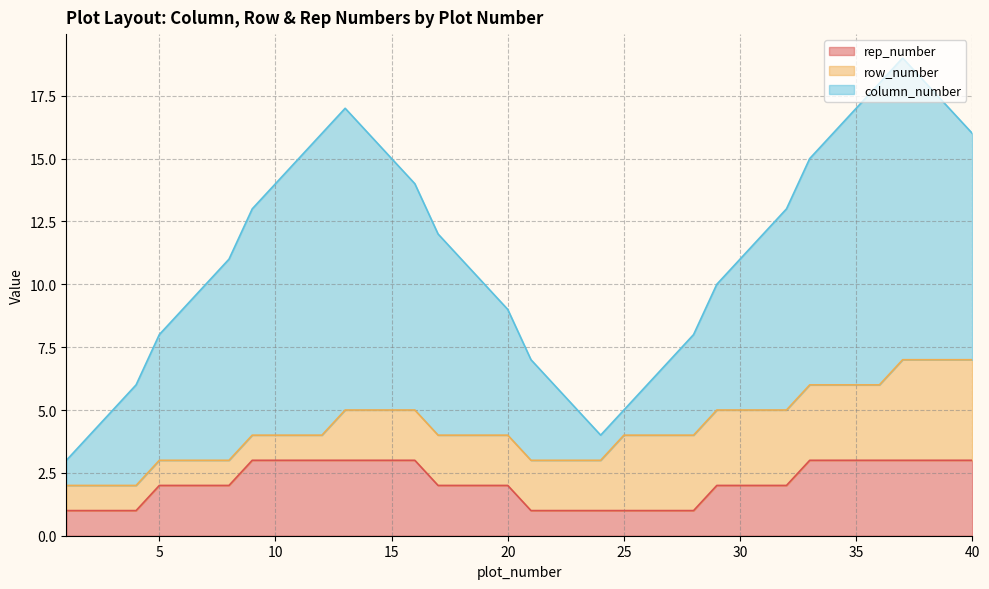

What are all the series names shown in the legend?

rep_number, row_number, column_number